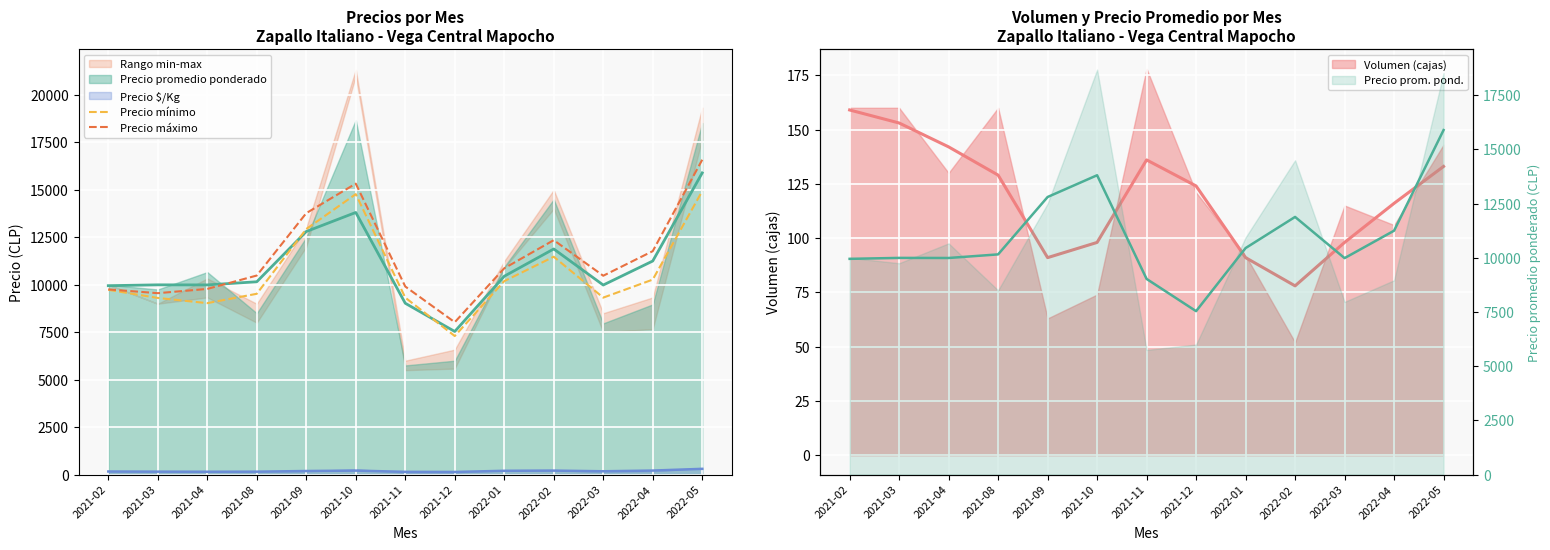

What is the difference between the maximum and second lowest values in the Precio máximo series?

7030